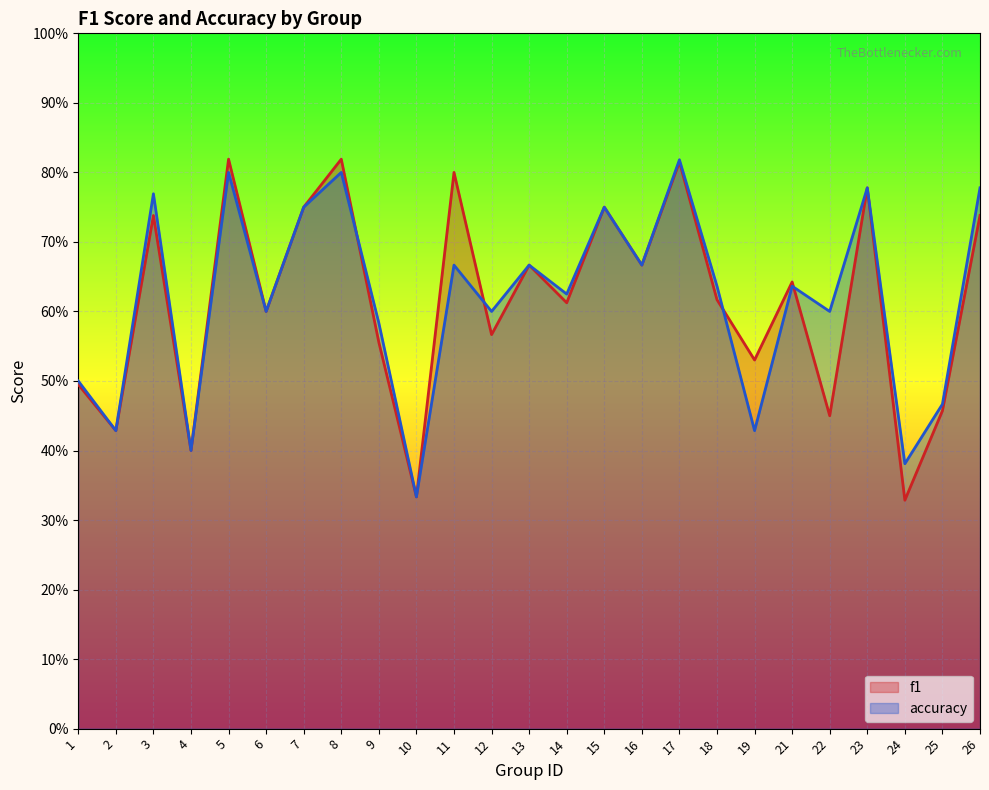

The f1 series shows 0.6 at 9. True or false?

True